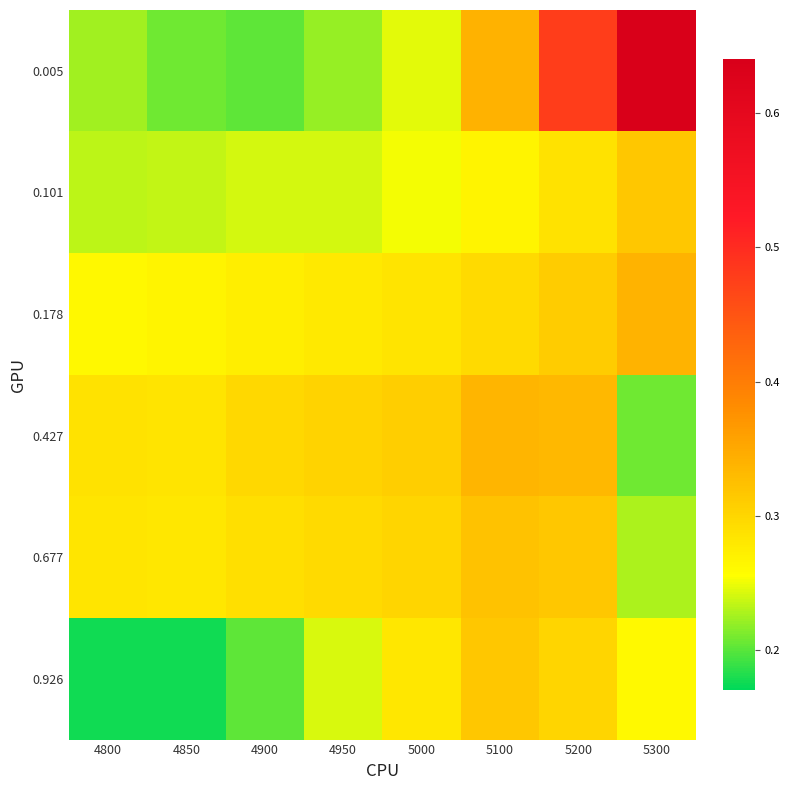

Between 4800 and 5100, which is larger?

5100